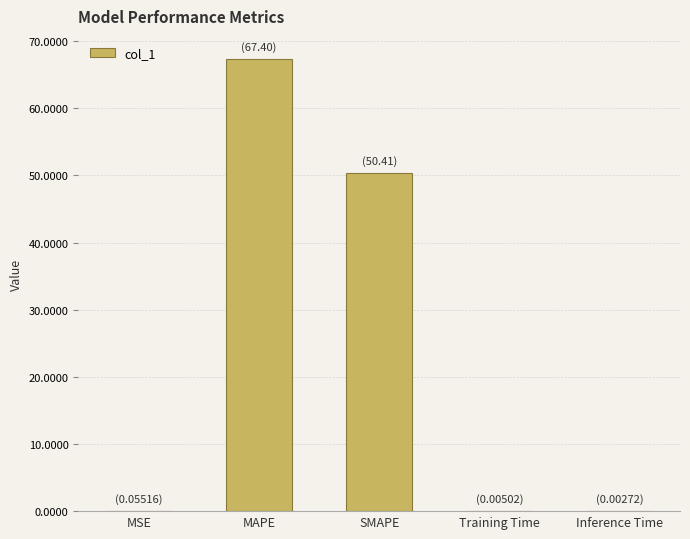

The value at SMAPE is 50.4. True or false?

True